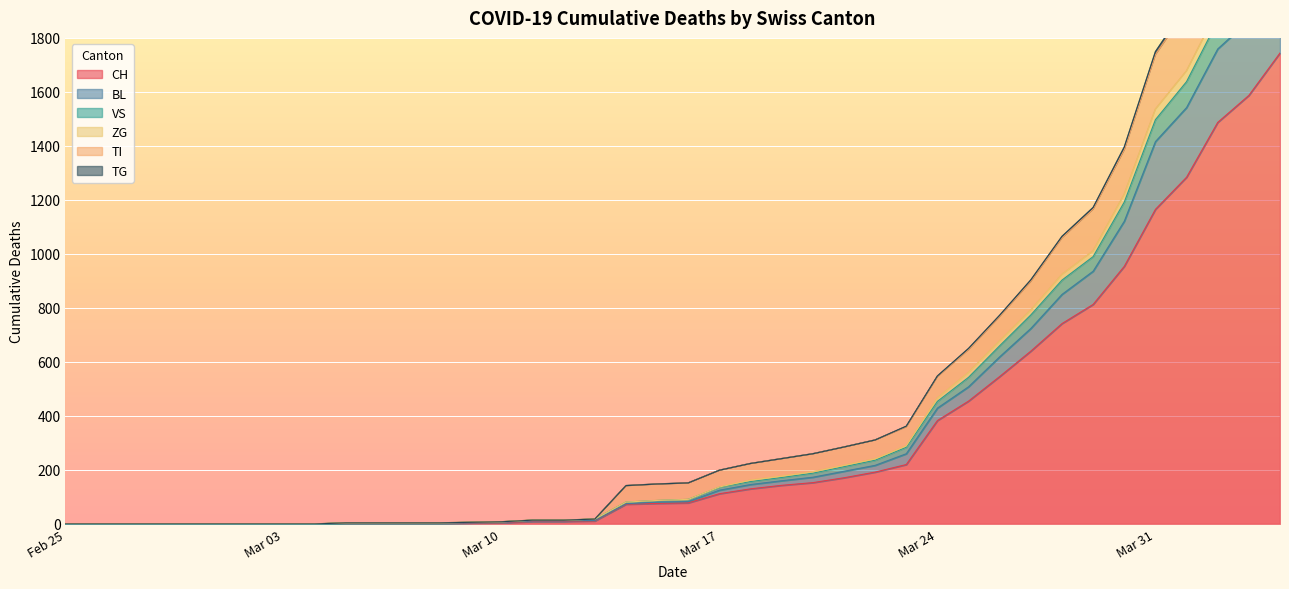

True or false: TI and ZG intersect in this chart.

False